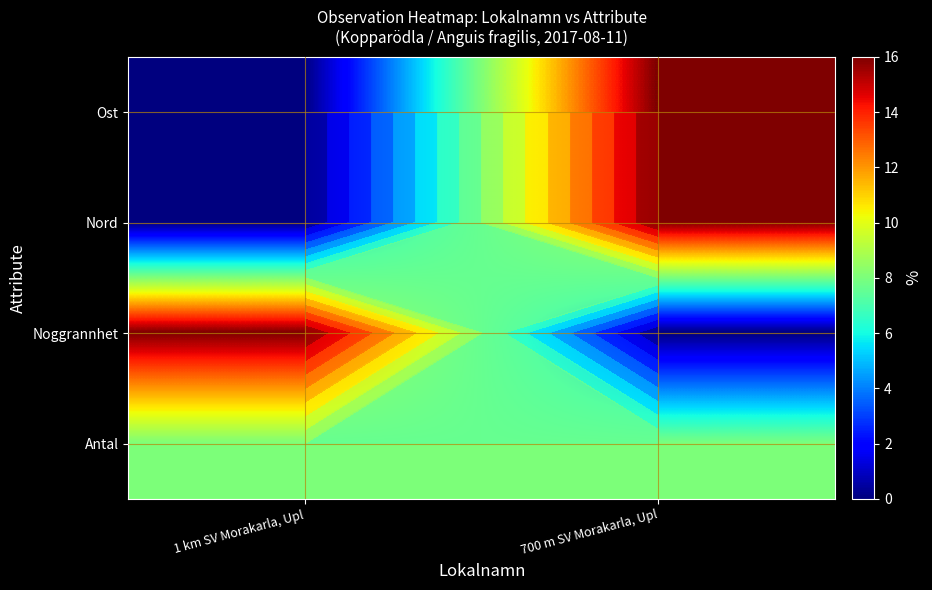

At how many categories does at least one series exceed 0?

2